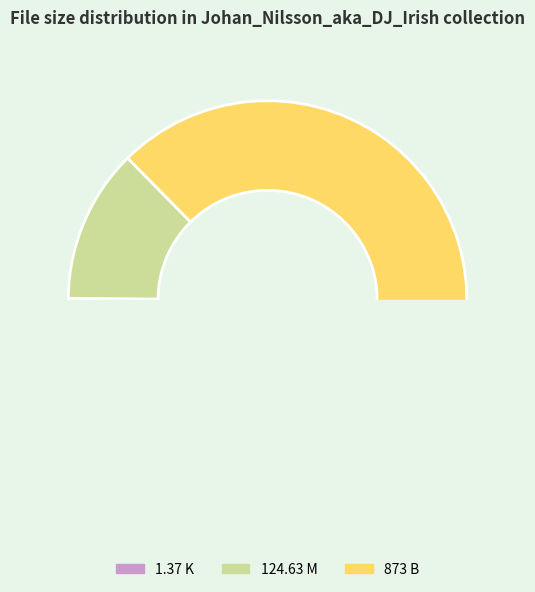

The 1.37 K slice represents 1% of the pie. True or false?

False